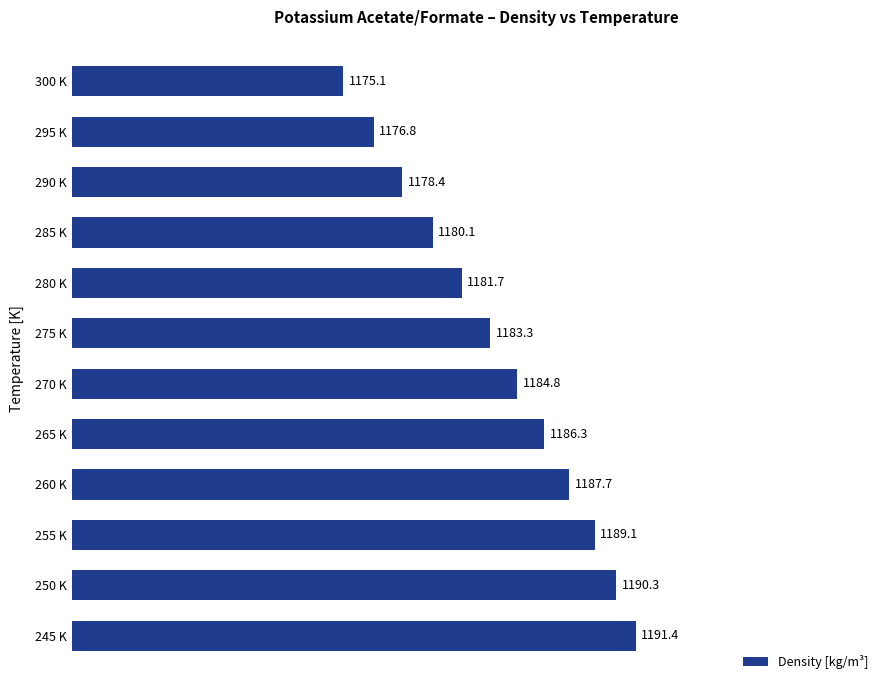

List the labels in order of value, largest first.

245 K, 250 K, 255 K, 260 K, 265 K, 270 K, 275 K, 280 K, 285 K, 290 K, 295 K, 300 K